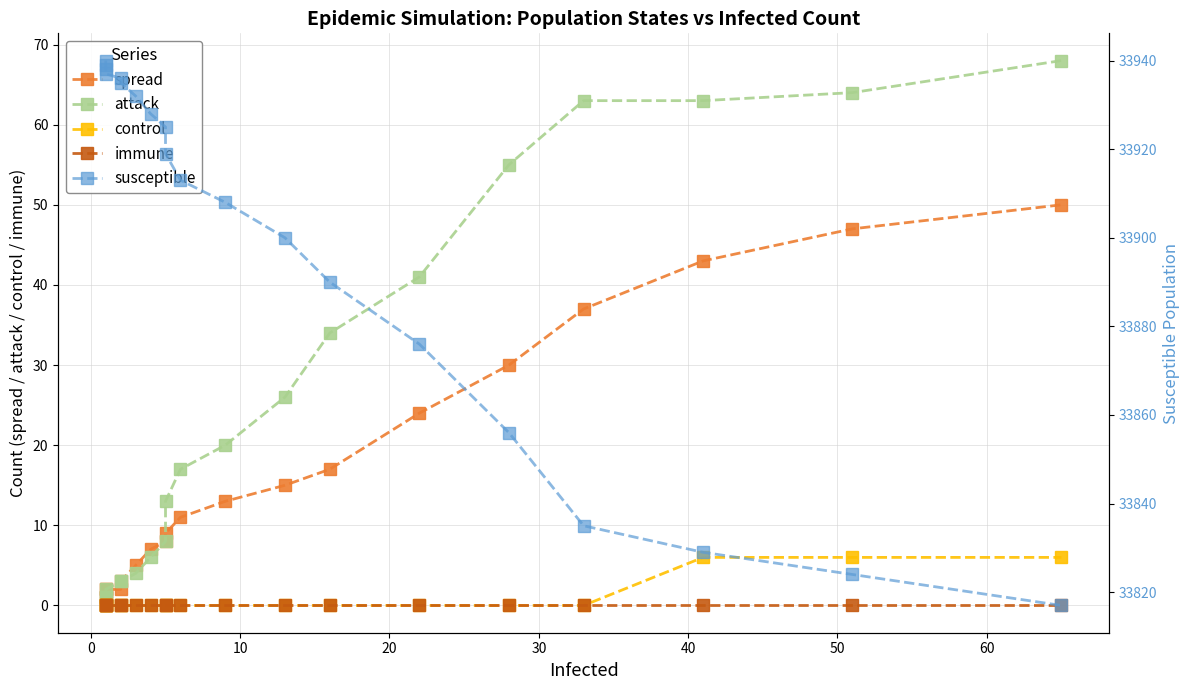

Which series has the widest spread of values?

susceptible